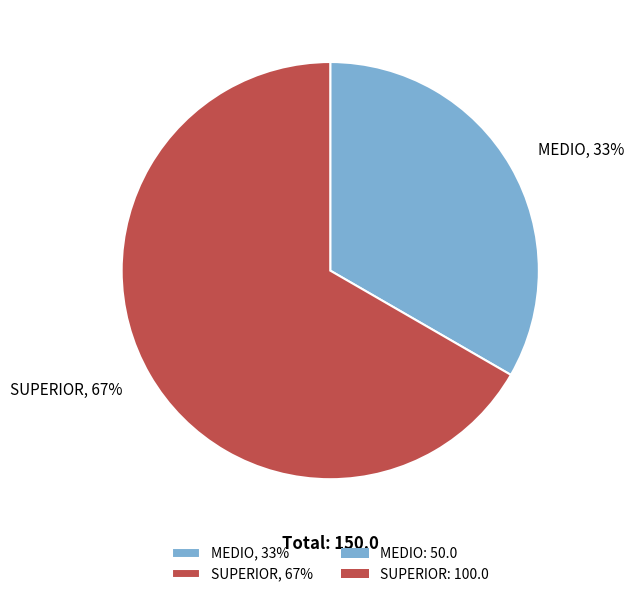

To the nearest percent, what is the average slice percentage?

50%